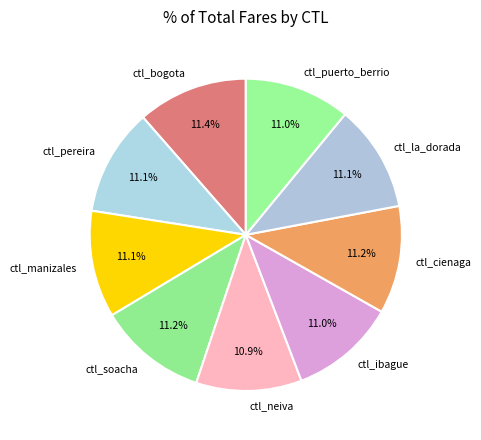

What is the ratio of the value at ctl_pereira to the value at ctl_manizales?

1.0